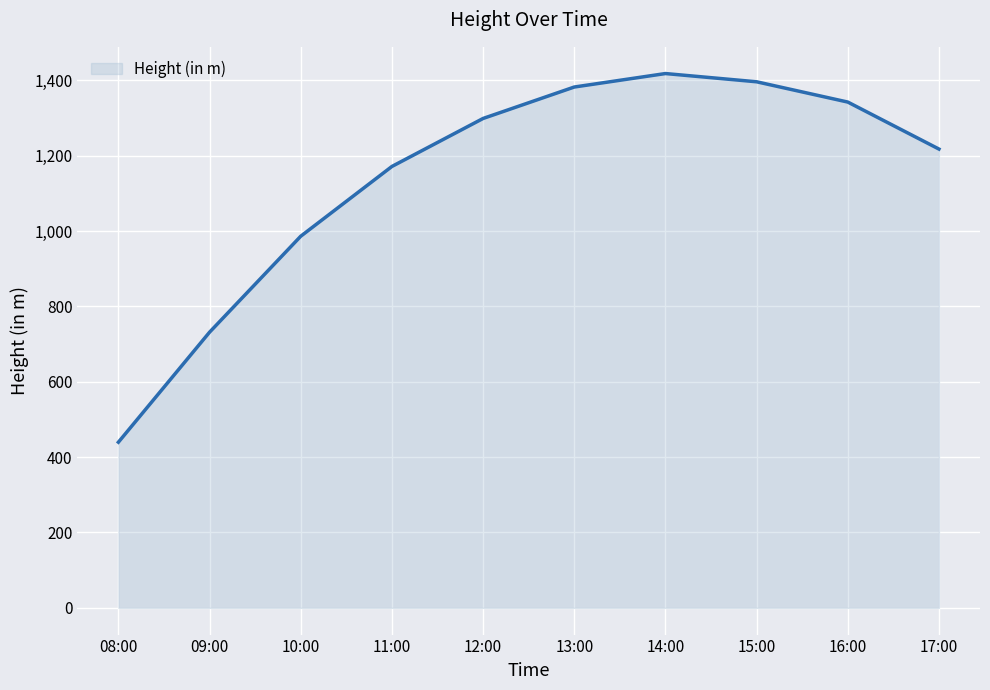

What is the minimum value shown in the chart?

439.6